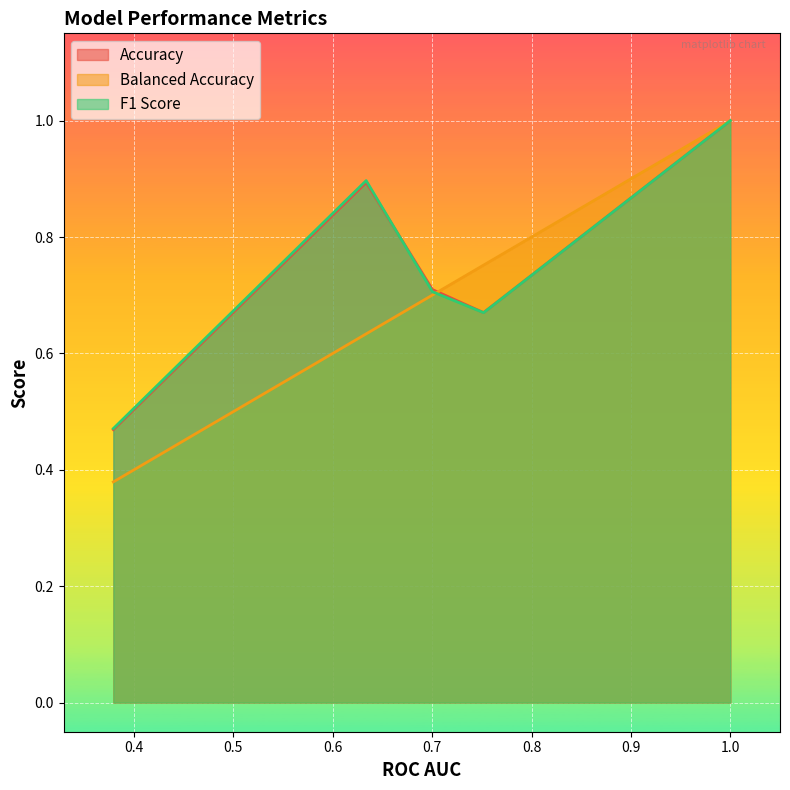

Reading left to right, list all the values displayed in this chart.

Accuracy: 0.6336050983479317=0.9	0.3792331922257426=0.5	0.7517421602787456=0.7	1.0=1.0	0.7003367003367004=0.7
Balanced Accuracy: 0.6336050983479317=0.6	0.3792331922257426=0.4	0.7517421602787456=0.8	1.0=1.0	0.7003367003367004=0.7
F1 Score: 0.6336050983479317=0.9	0.3792331922257426=0.5	0.7517421602787456=0.7	1.0=1.0	0.7003367003367004=0.7